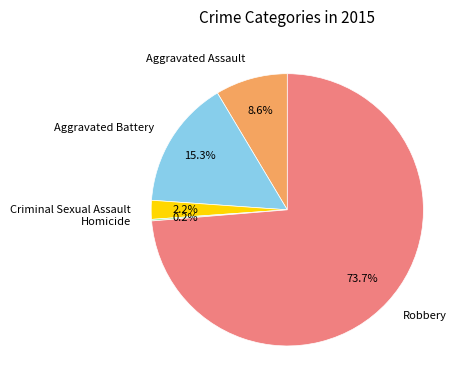

Which has a higher value, Robbery or Aggravated Assault?

Robbery